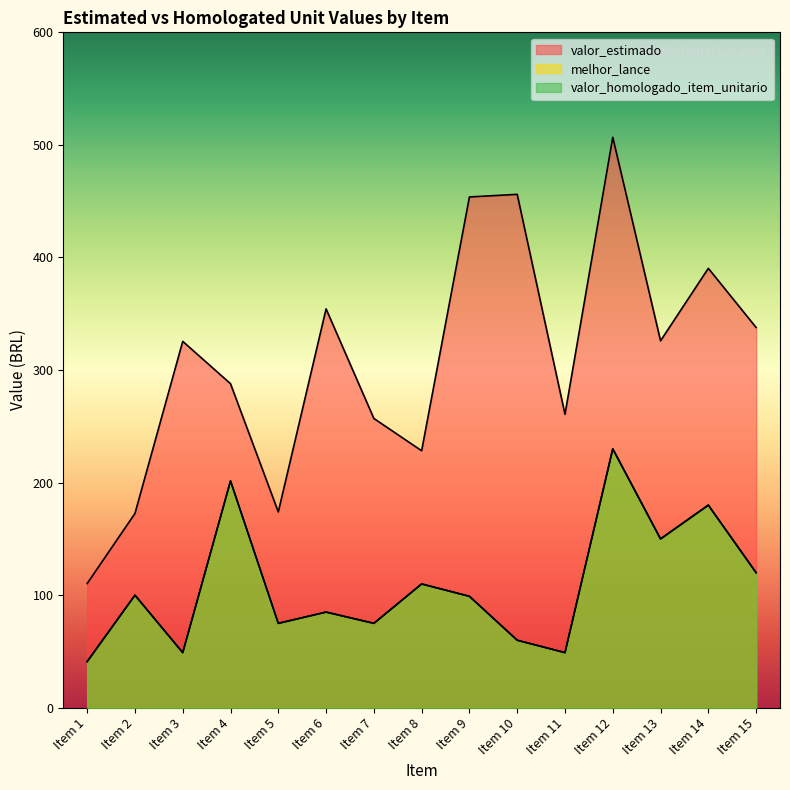

Rank the series by their maximum value, from lowest to highest.

melhor_lance, valor_homologado_item_unitario, valor_estimado